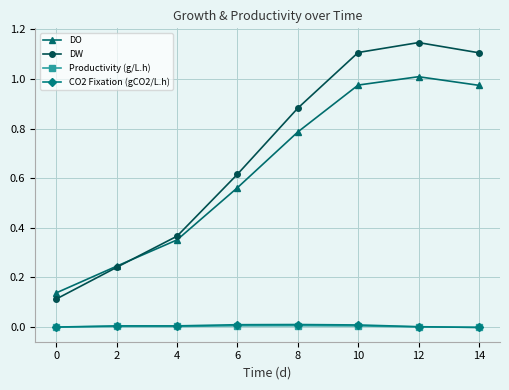

Which series has the largest total across all categories?

DW